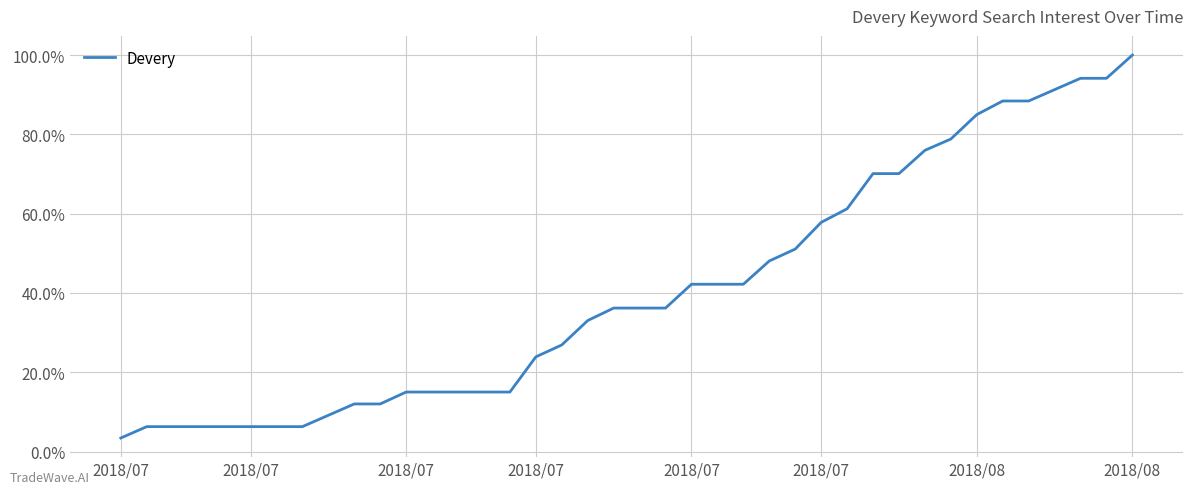

What is the smallest value displayed?

3.4